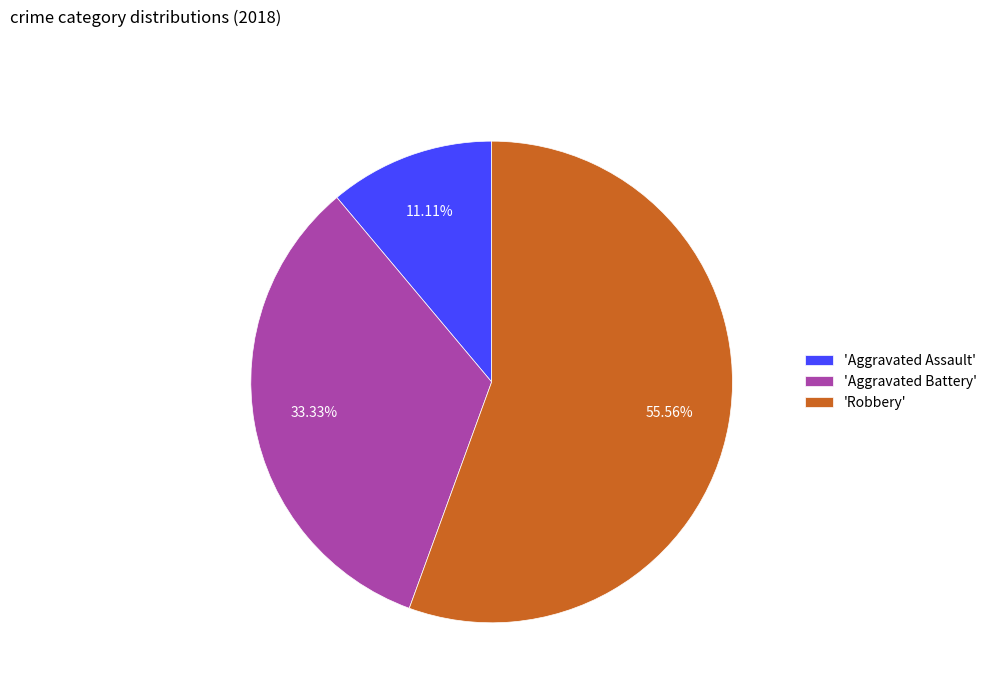

Which has a higher value, 'Aggravated Battery' or 'Aggravated Assault'?

'Aggravated Battery'